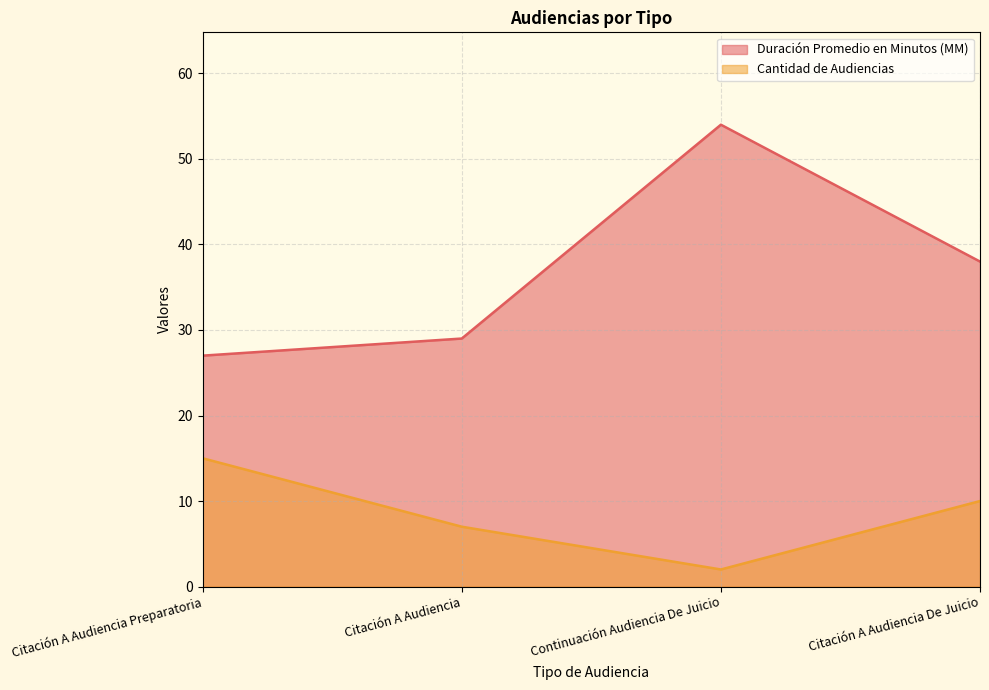

Reading left to right, list all the values displayed in this chart.

Duración Promedio en Minutos (MM): 27	29	54	38
Cantidad de Audiencias: 15	7	2	10